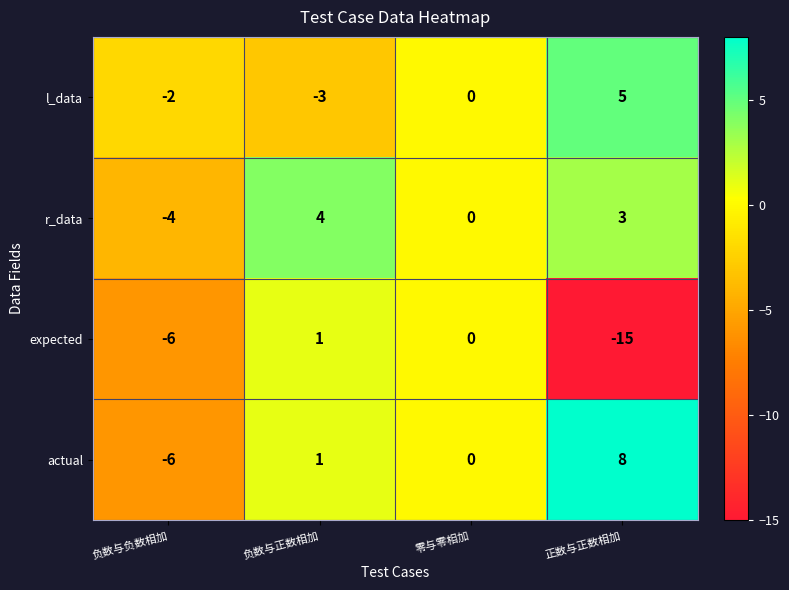

Reading left to right, extract all data points from this chart.

l_data: 负数与负数相加=-2	负数与正数相加=-3	零与零相加=0	正数与正数相加=5
r_data: 负数与负数相加=-4	负数与正数相加=4	零与零相加=0	正数与正数相加=3
expected: 负数与负数相加=-6	负数与正数相加=1	零与零相加=0	正数与正数相加=-15
actual: 负数与负数相加=-6	负数与正数相加=1	零与零相加=0	正数与正数相加=8